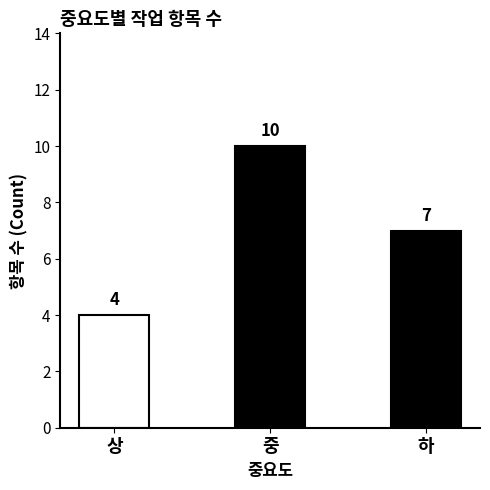

Are the bars grouped side by side (vs. stacked)?

No